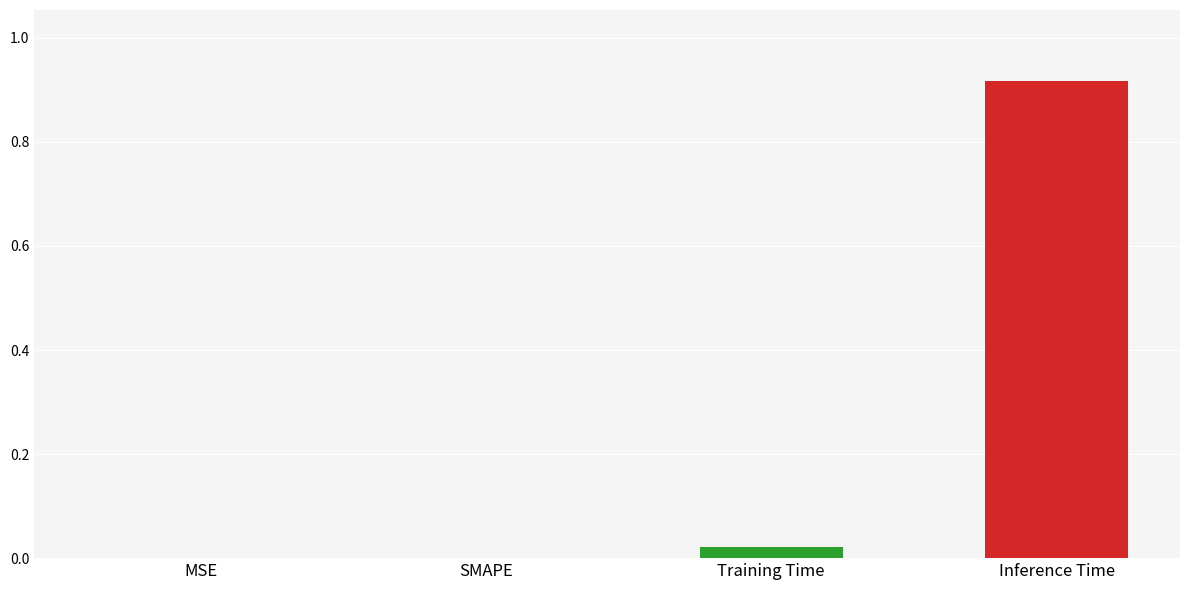

Where is the data nearest to the value 0?

MSE